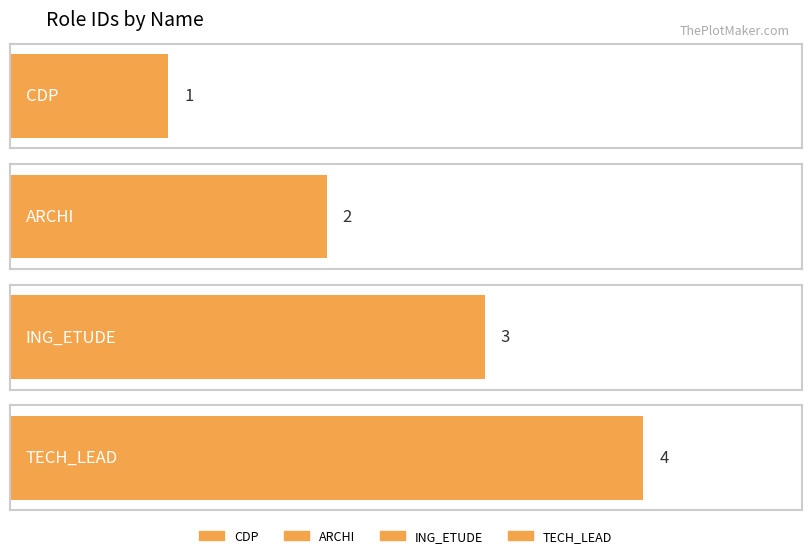

What is the difference between the maximum and second lowest values?

2